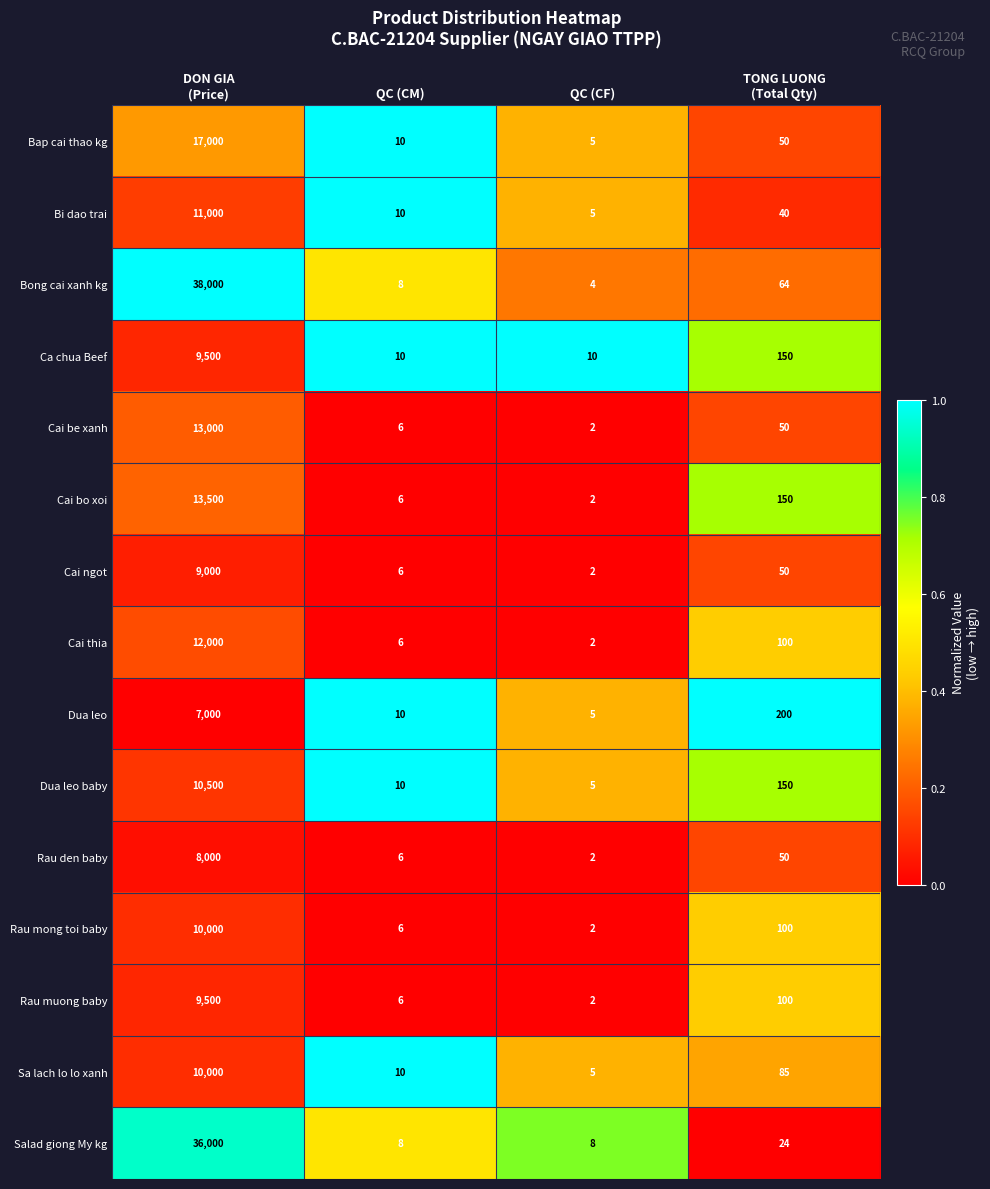

What is the sum of all Ca chua Beef values?

9670